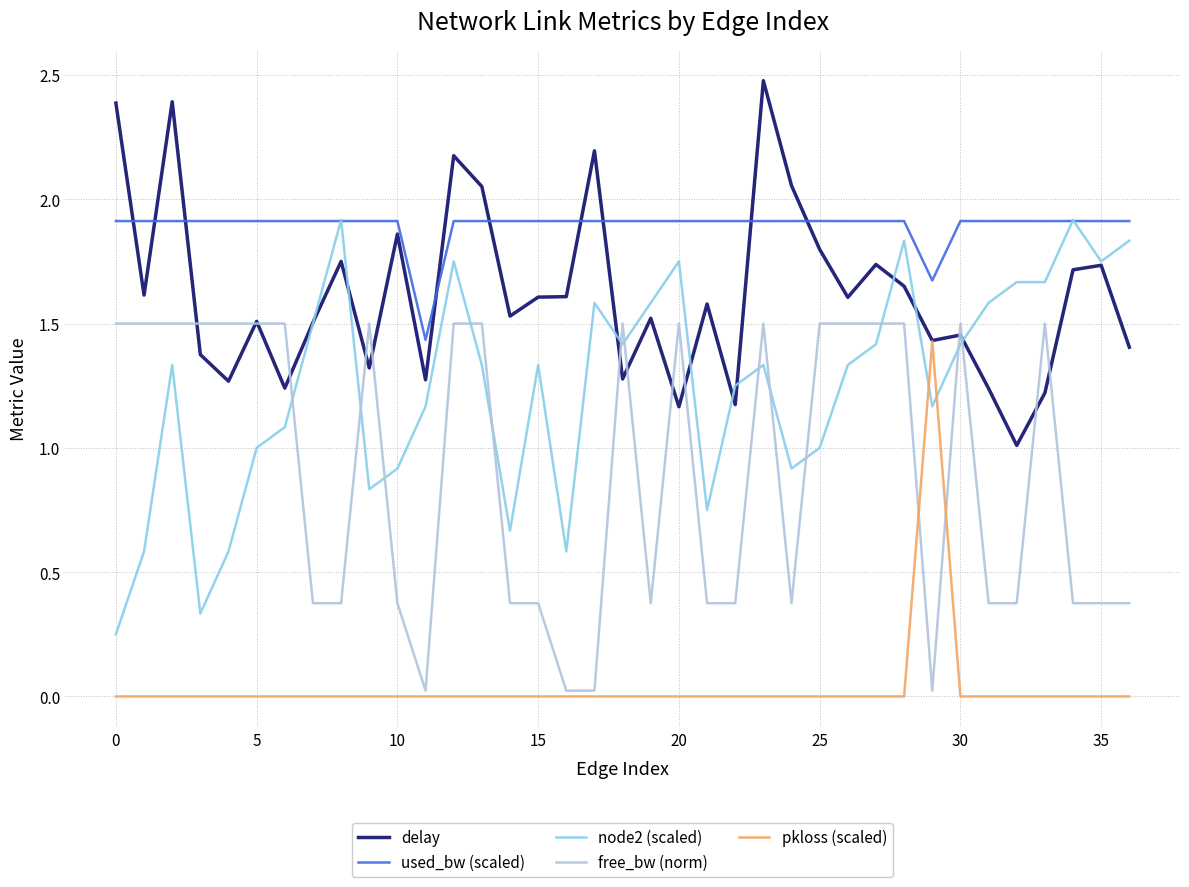

True or false: used_bw (scaled) and delay cross at least once.

True